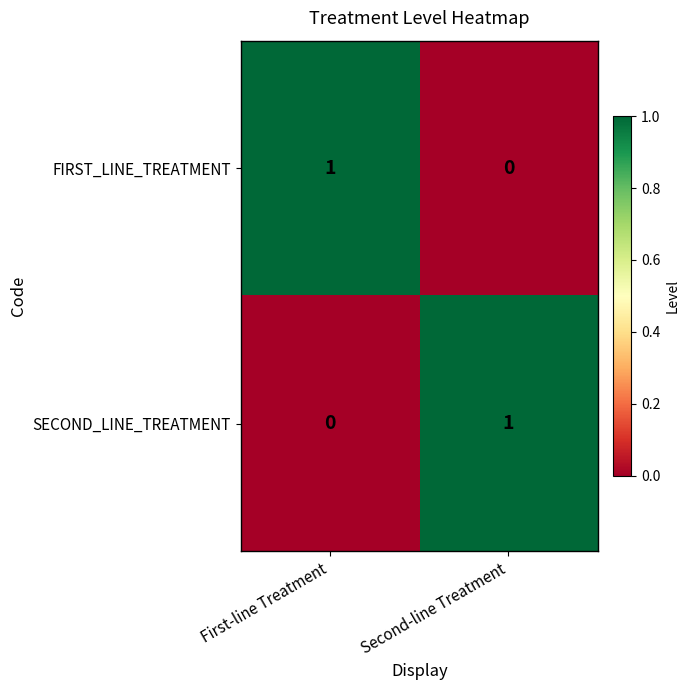

The SECOND_LINE_TREATMENT series shows 1 at First-line Treatment. True or false?

False